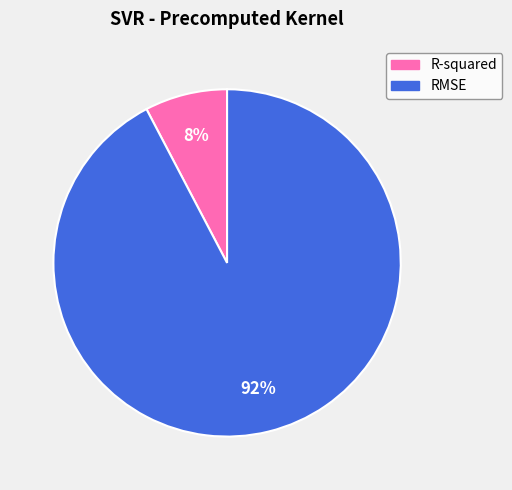

To the nearest percent, what percentage of the pie is RMSE?

92%